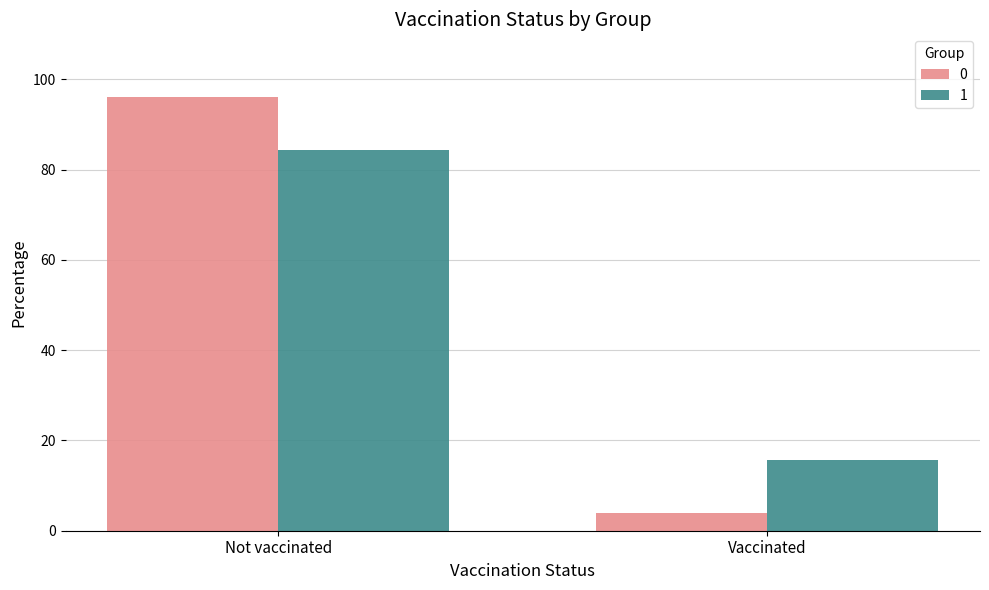

What is the total value across all series at Vaccinated?

19.5